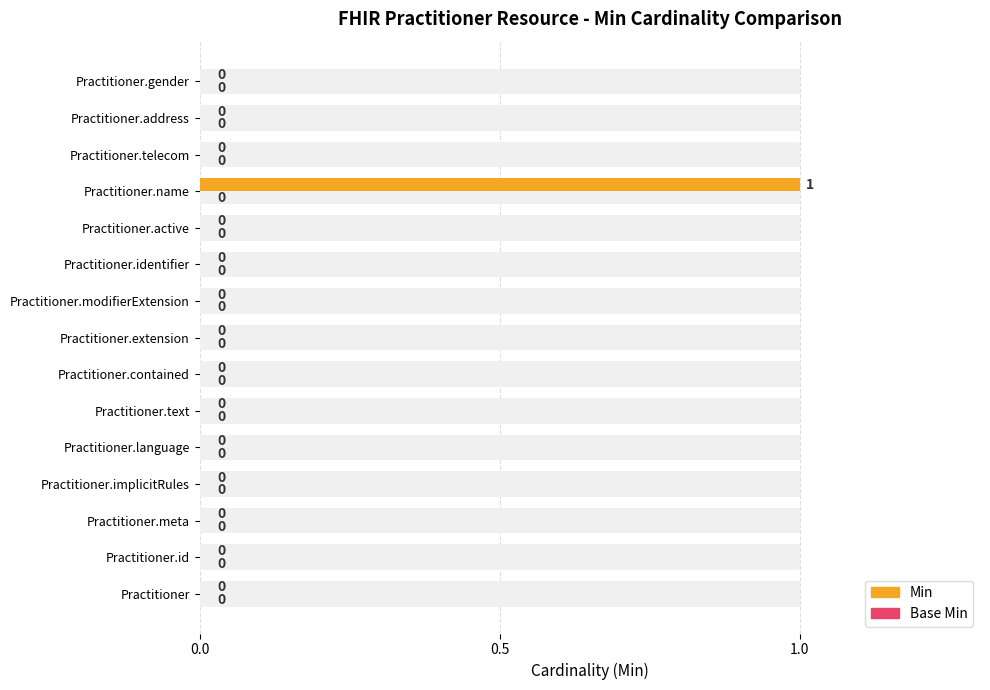

Is the value of Min at 3 greater than the value of Base Min at 7?

No